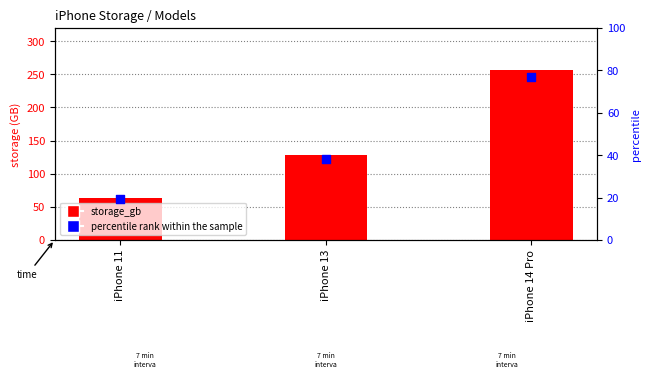

At how many categories does at least one series exceed 54?

3